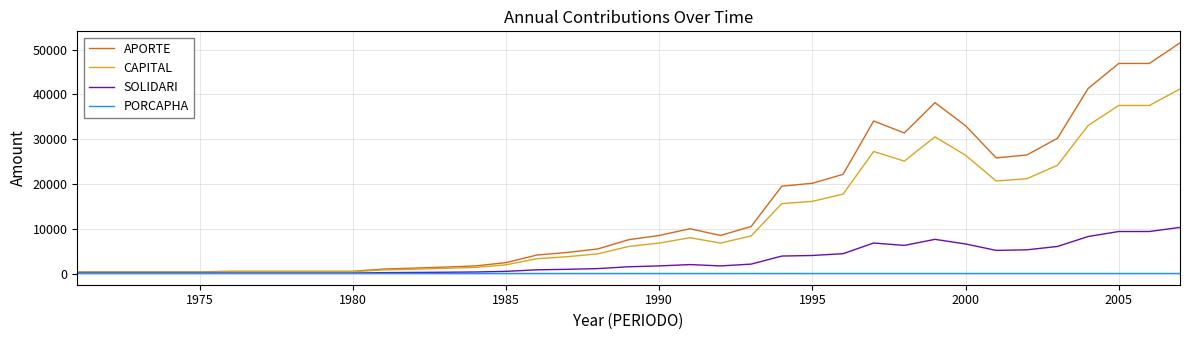

What is the sum of all APORTE values?

538926